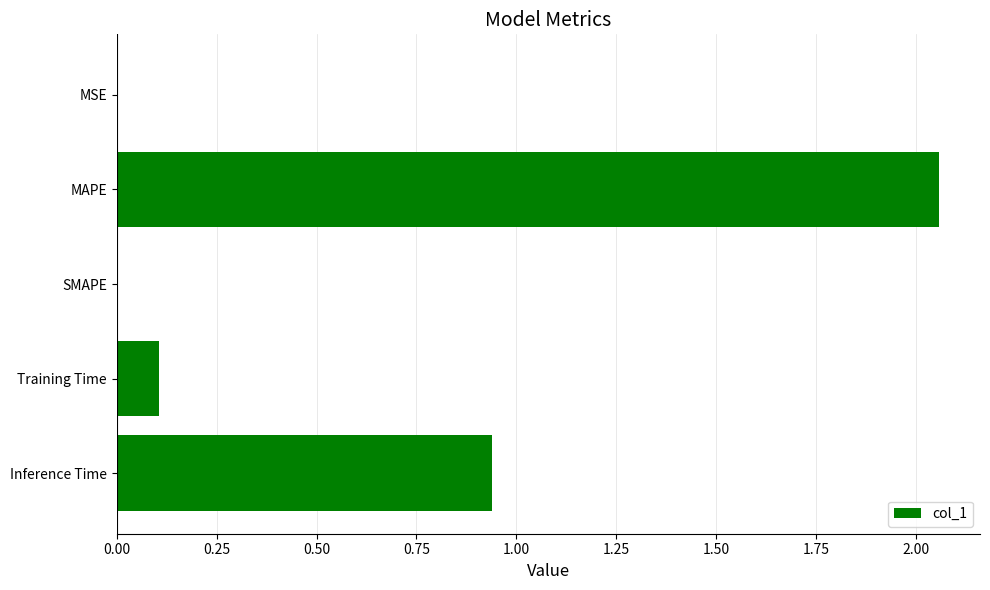

At which category does the chart reach its peak across all series?

MAPE